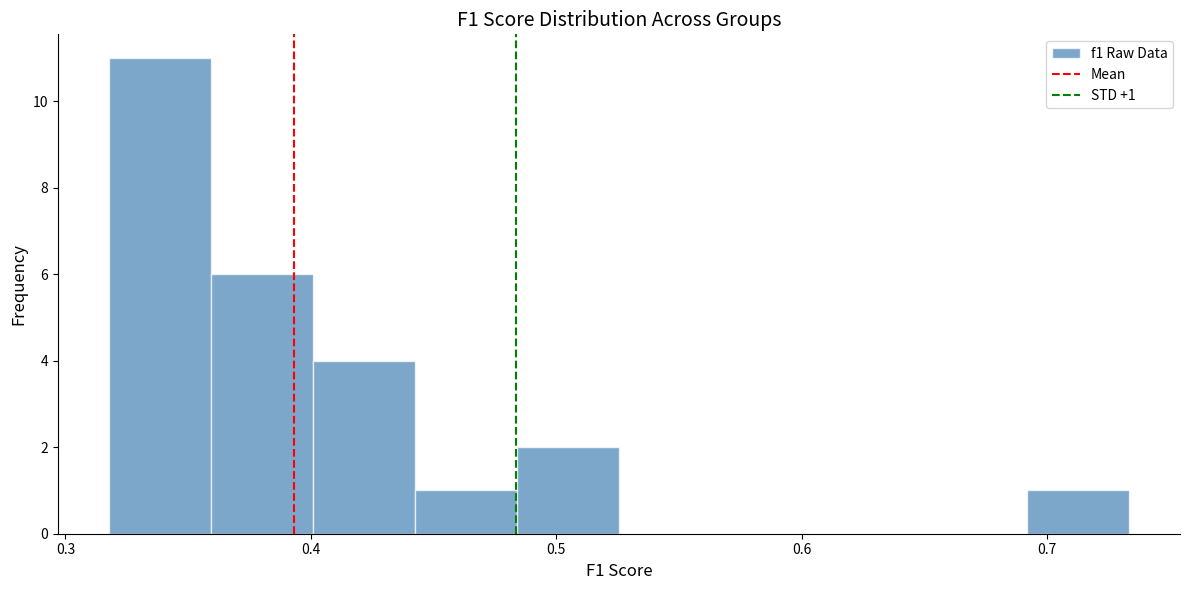

Which range on the x-axis has the tallest bar?

0.32 to 0.36